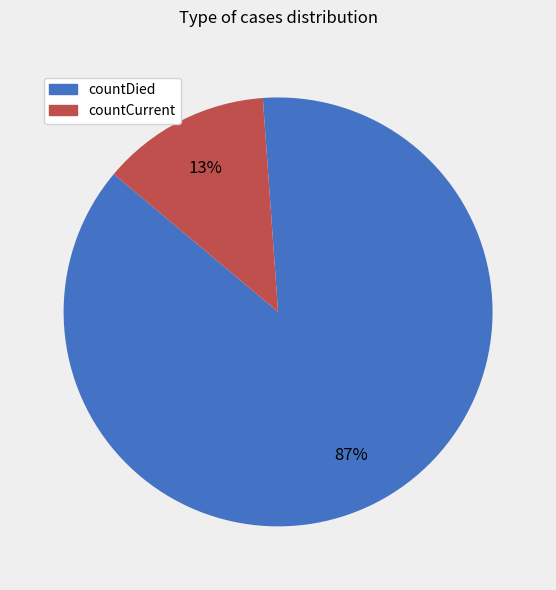

What is the majority slice?

countDied